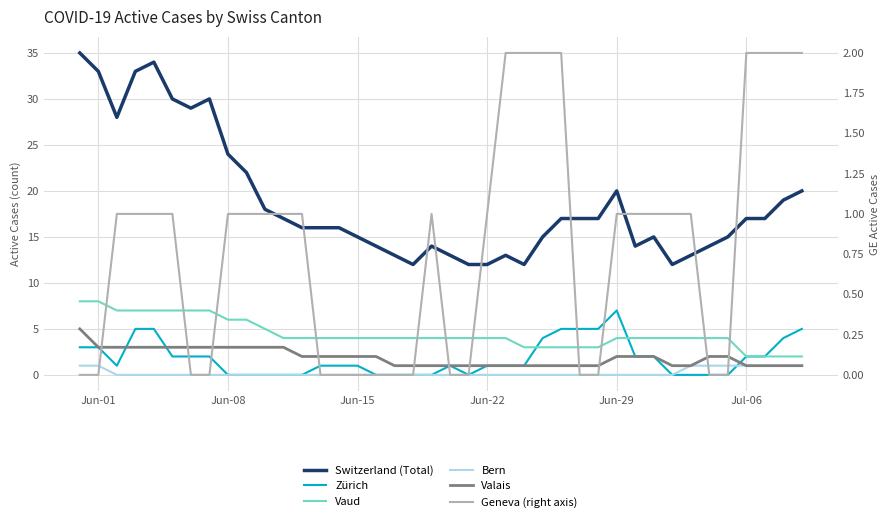

True or false: Vaud and Geneva (right axis) cross at least once.

False